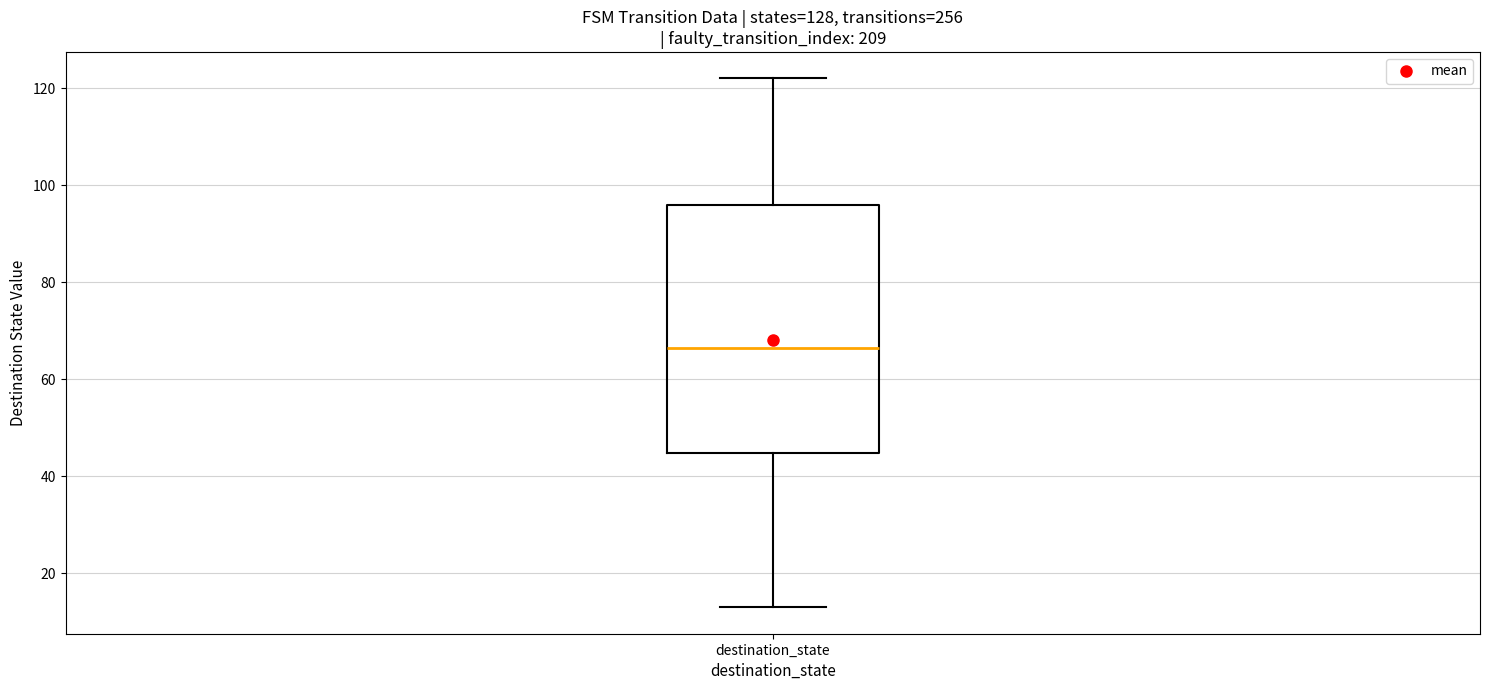

Where is the lower edge of the box for destination_state on the y-axis? The values are not printed on the chart, so give them approximately, as read against the axis.

44